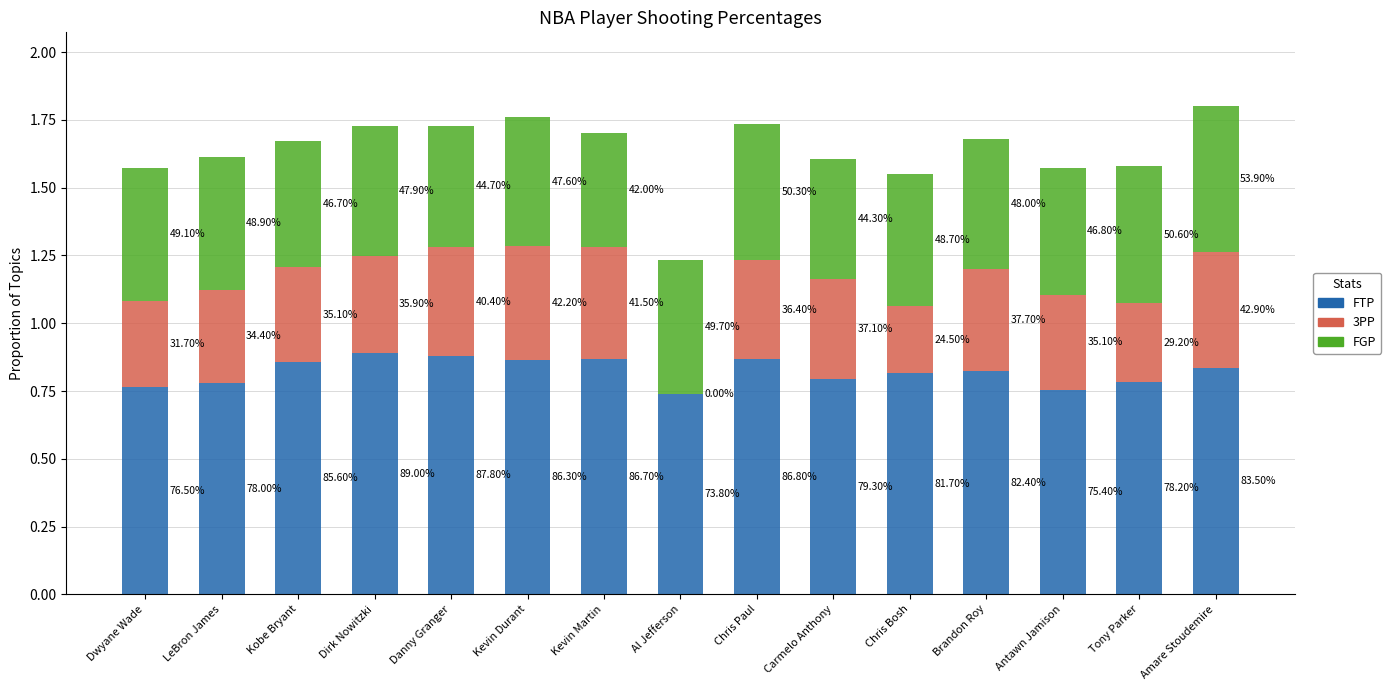

Is it true that FTP equals 0.8 at Carmelo Anthony?

True